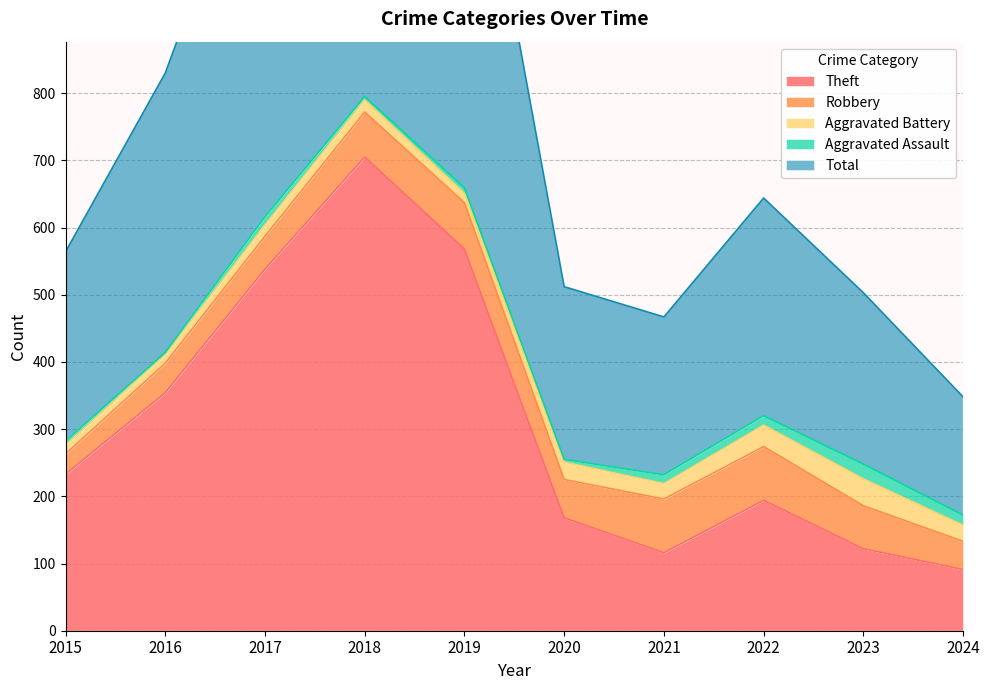

How many lines are shown in the chart?

5